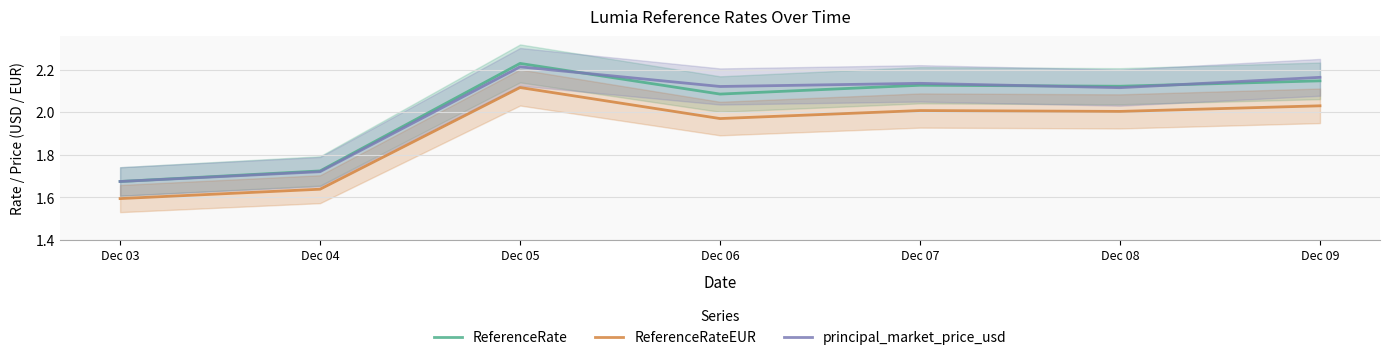

How many data points does each series have?

7